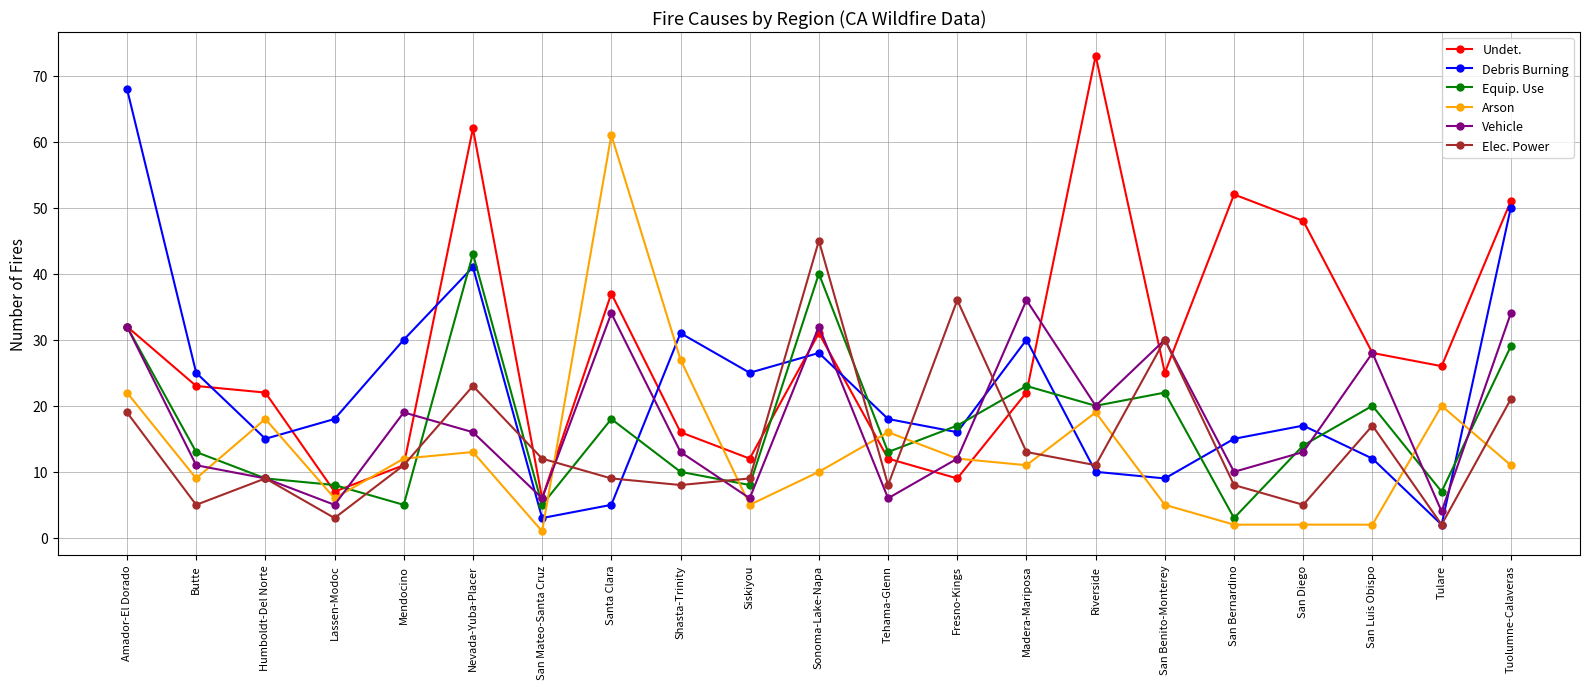

Where do Debris Burning and Undet. first cross each other?

Butte and Humboldt-Del Norte